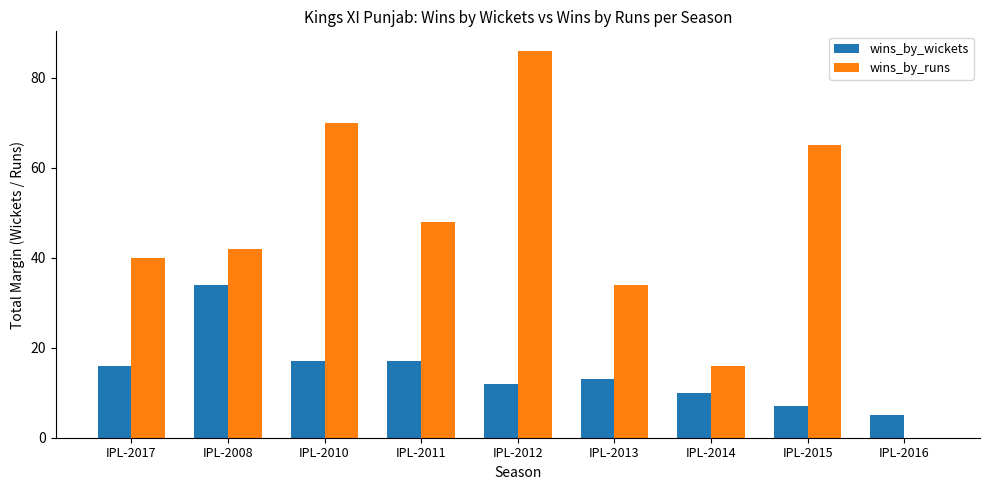

Reading right to left, what are all the values shown in this chart?

wins_by_wickets: 5	7	10	13	12	17	17	34	16
wins_by_runs: 0	65	16	34	86	48	70	42	40